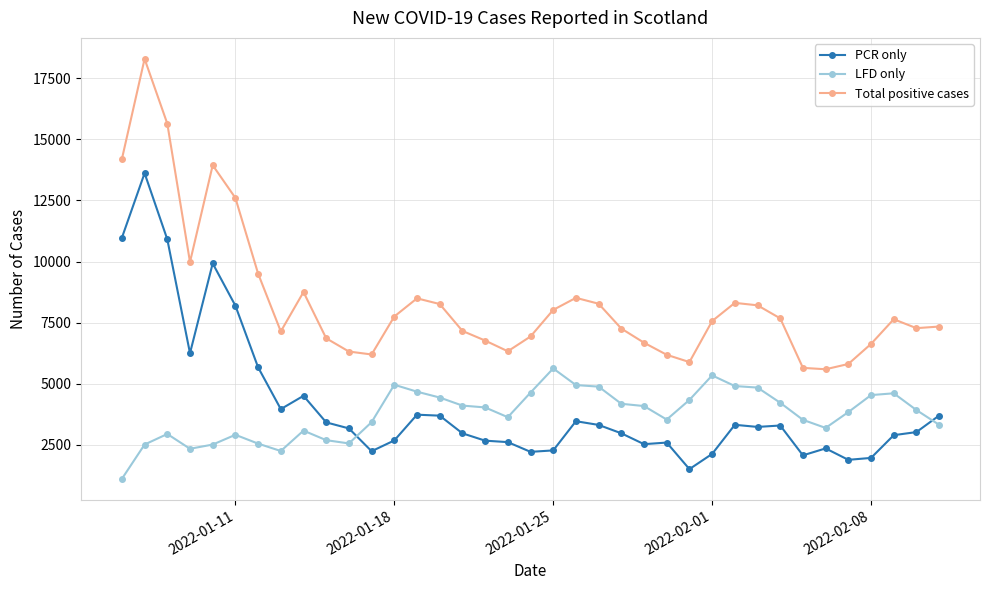

What is the value of the LFD only point at the 19th from the left?

4637